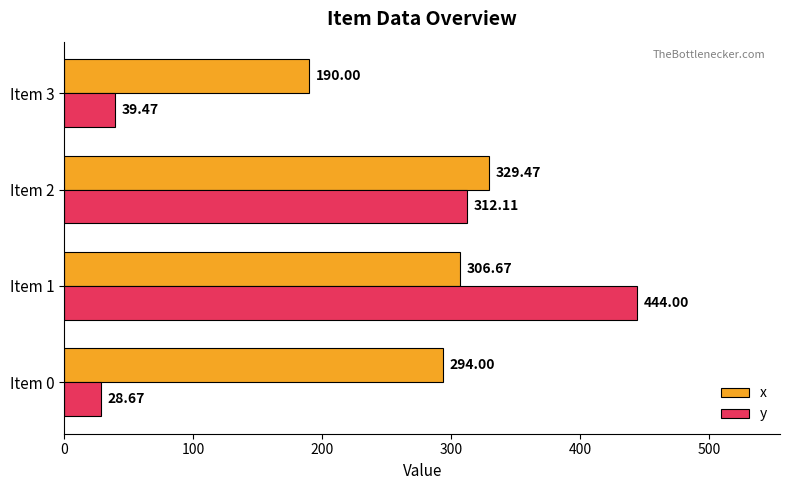

Rank the categories by x value from highest to lowest.

Item 2, Item 1, Item 0, Item 3